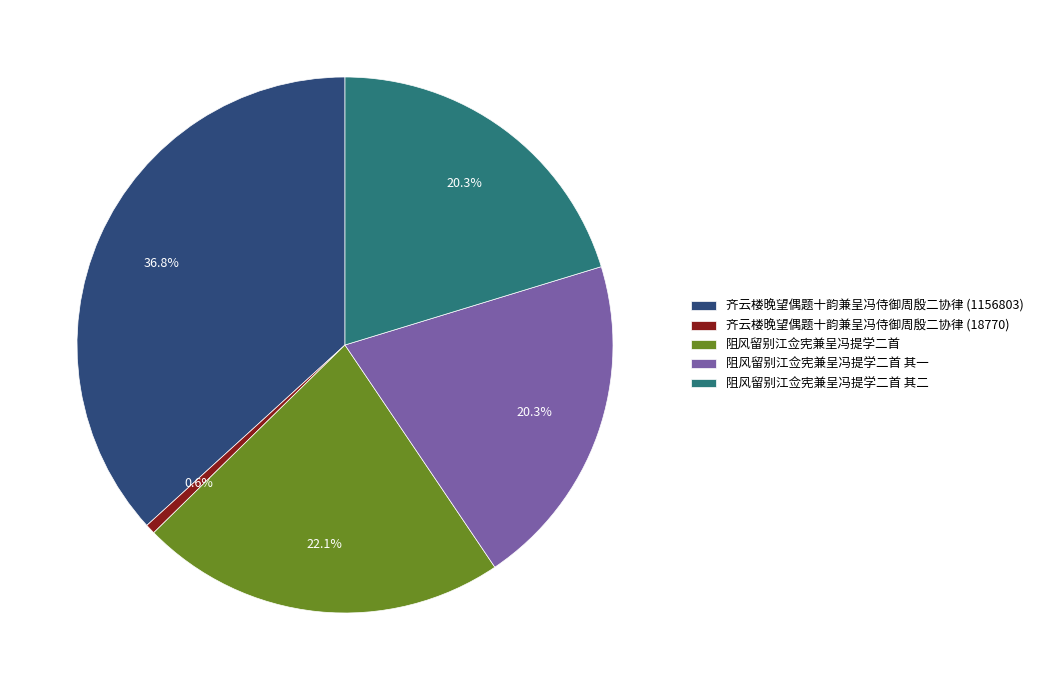

To the nearest percent, what portion does 齐云楼晚望偶题十韵兼呈冯侍御周殷二协律 (18770) represent?

1%